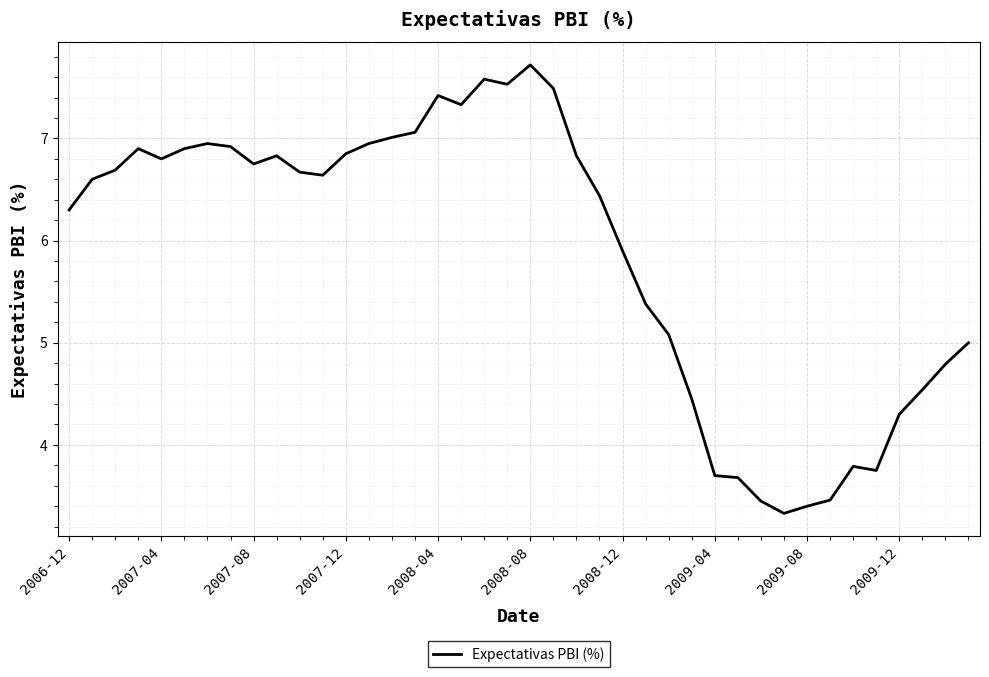

How many lines are shown in the chart?

1